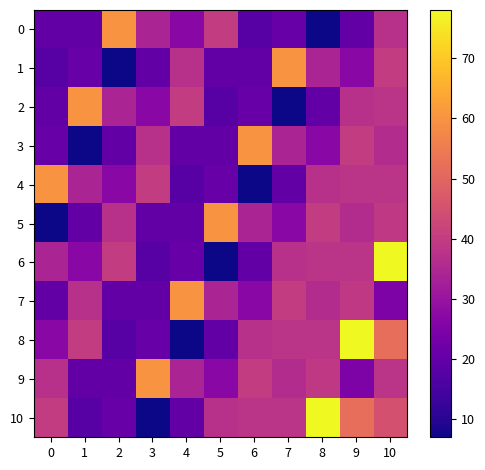

List the series in order of their peak value, highest first.

6, 8, 10, 0, 1, 2, 3, 4, 5, 7, 9